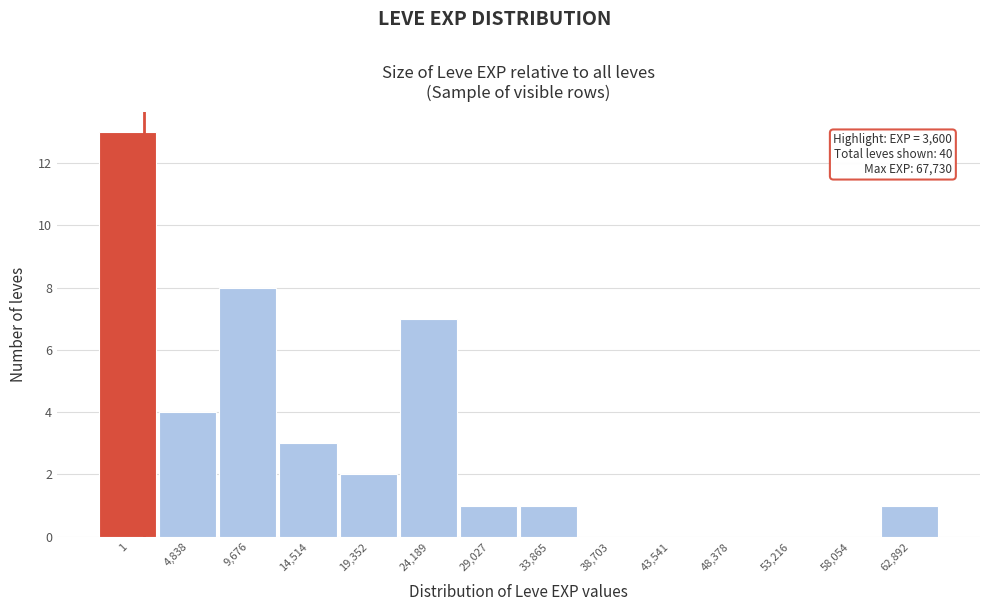

Reading left to right, list all the values displayed in this chart.

1=13	4,838=4	9,676=8	14,514=3	19,352=2	24,189=7	29,027=1	33,865=1	38,703=0	43,541=0	48,378=0	53,216=0	58,054=0	62,892=1